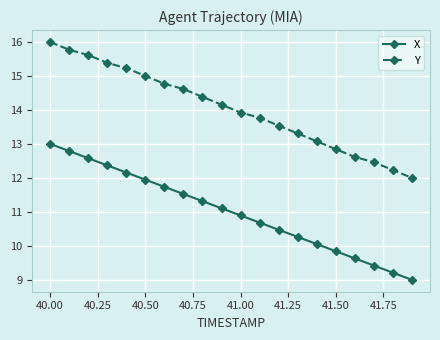

Rank the series by their maximum value, from lowest to highest.

X, Y